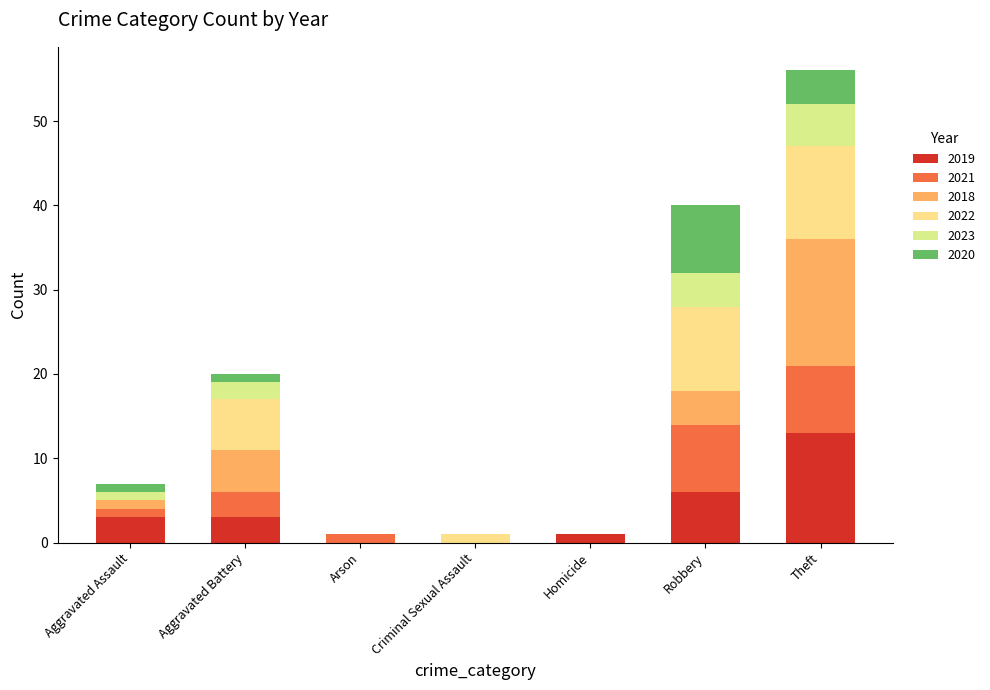

What is the highest value of the 2019 series?

13